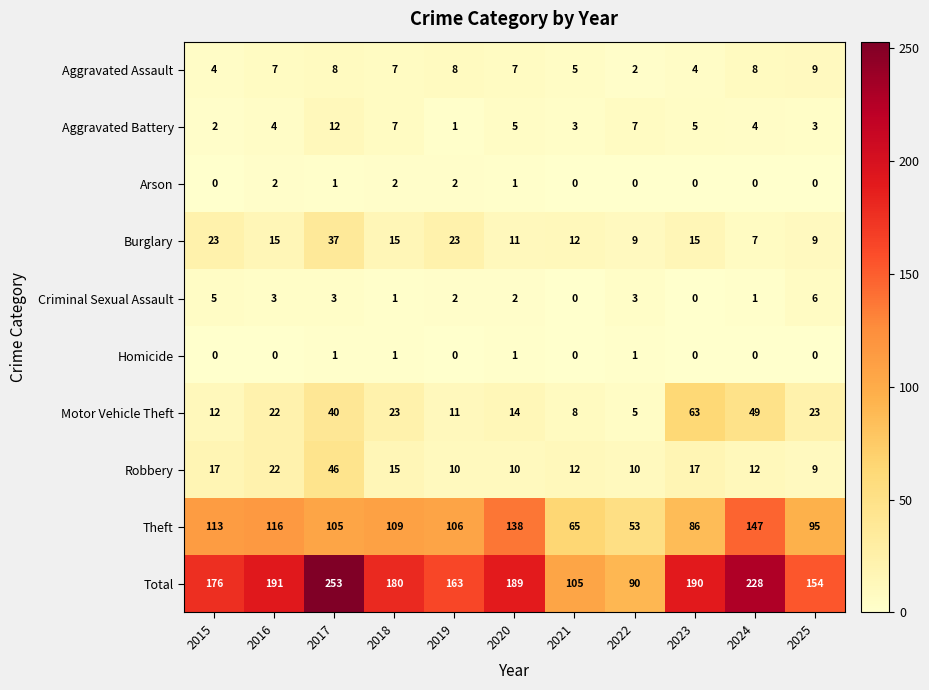

How many positive values does the Criminal Sexual Assault series have?

9